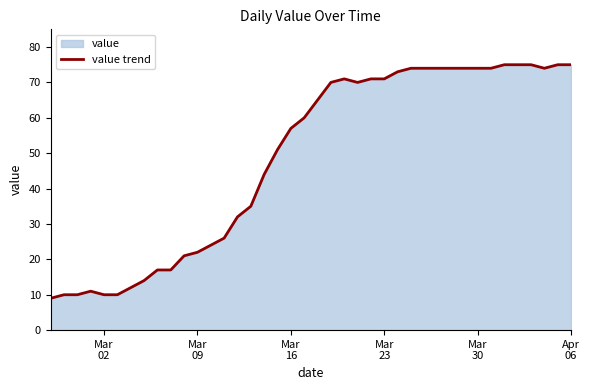

What is the greatest value displayed?

75